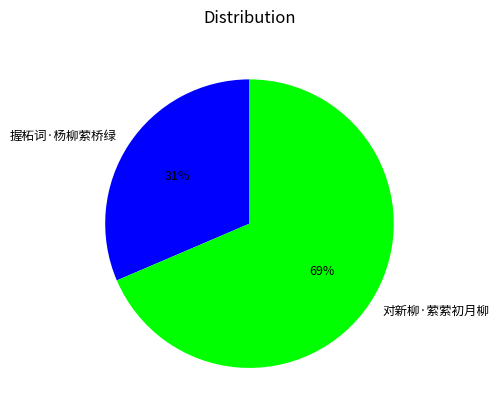

What is the largest slice in the pie chart?

对新柳·萦萦初月柳